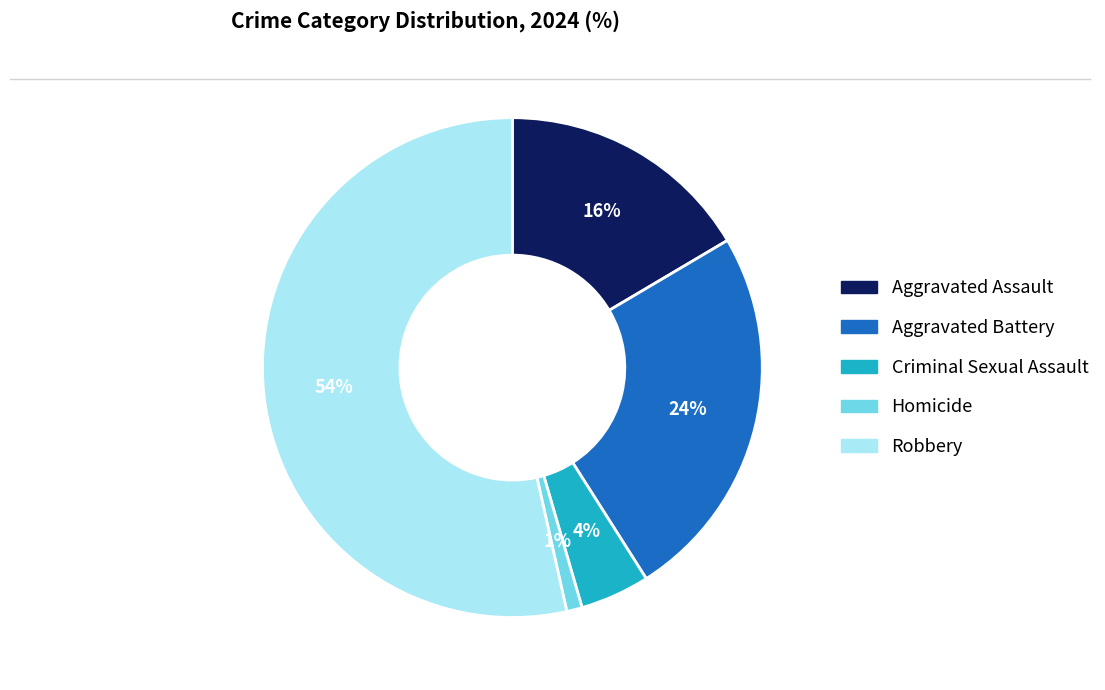

What is the largest slice in the pie chart?

Robbery